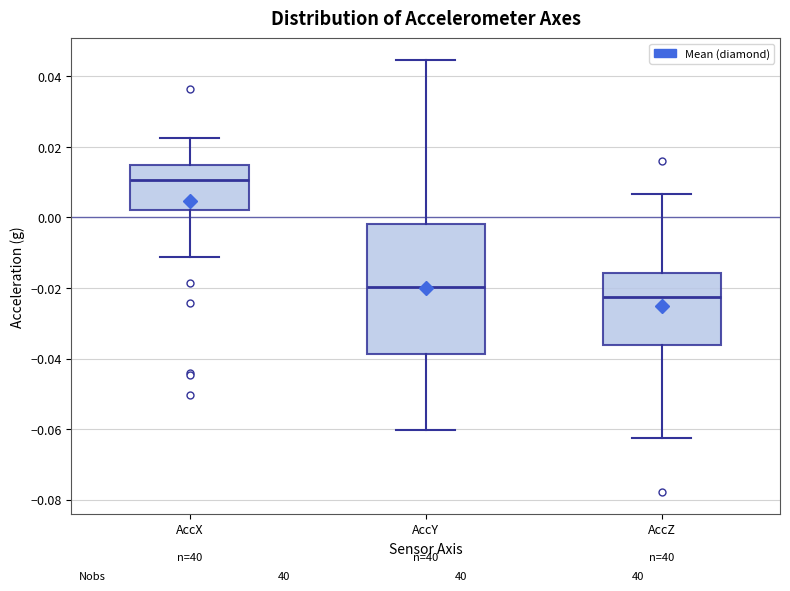

Reading left to right, transcribe this box plot: for each box, give where its median line is, the range the box spans, and where its two whiskers end, as read against the y-axis. The values are not printed on the chart, so give them approximately, as read against the axis.

AccX: median 0.010, box 0.002 to 0.014, whiskers -0.012 to 0.022
AccY: median -0.020, box -0.038 to -0.002, whiskers -0.060 to 0.044
AccZ: median -0.022, box -0.036 to -0.016, whiskers -0.062 to 0.006